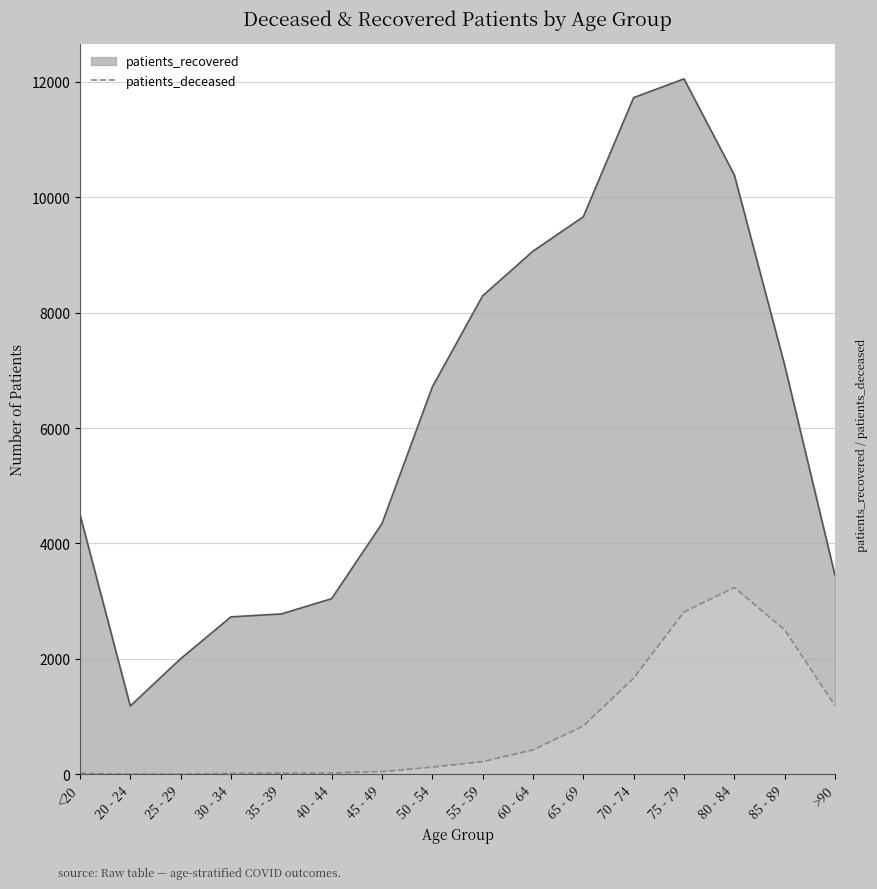

Between 65 - 69 and 60 - 64, which is larger?

65 - 69